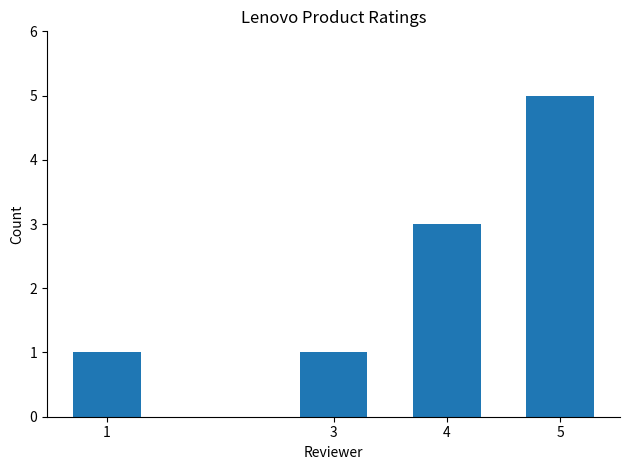

What is the value of the 2nd bar from the left?

1